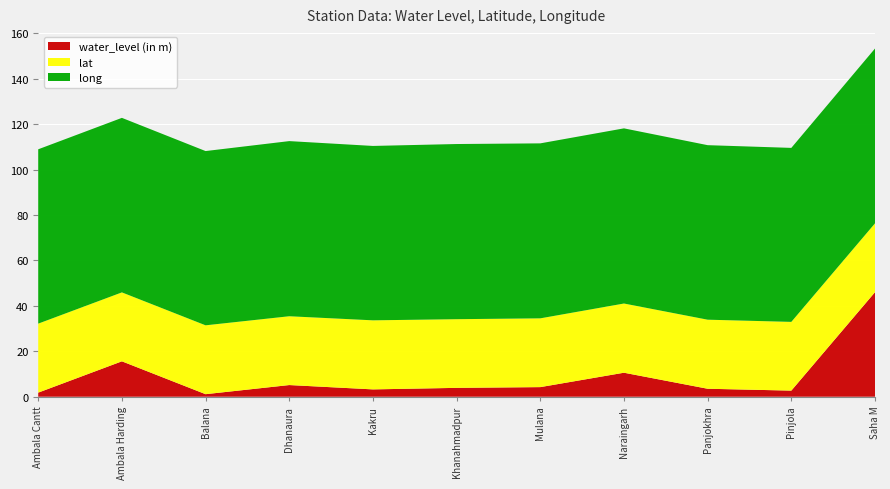

Reading left to right, transcribe all the data shown in this chart.

water_level (in m): Ambala Cantt=1.8	Ambala Harding=15.6	Balana=1.1	Dhanaura=5.1	Kakru=3.2	Khanahmadpur=3.9	Mulana=4.2	Naraingarh=10.6	Panjokhra=3.5	Pinjola=2.7	Saha M=46.0
lat: Ambala Cantt=30.4	Ambala Harding=30.4	Balana=30.3	Dhanaura=30.3	Kakru=30.4	Khanahmadpur=30.2	Mulana=30.3	Naraingarh=30.5	Panjokhra=30.4	Pinjola=30.3	Saha M=30.3
long: Ambala Cantt=76.8	Ambala Harding=76.8	Balana=76.7	Dhanaura=77.1	Kakru=76.8	Khanahmadpur=77.1	Mulana=77.0	Naraingarh=77.1	Panjokhra=76.8	Pinjola=76.6	Saha M=77.0